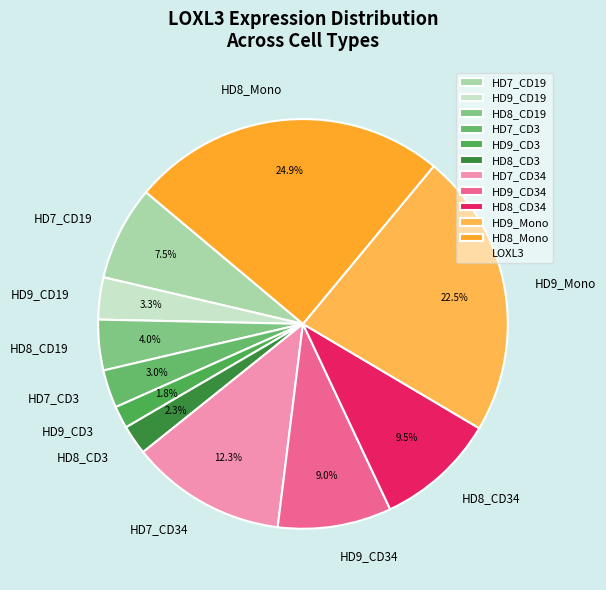

To the nearest percent, what is the difference between the HD9_Mono and HD7_CD19 slice percentages?

15%